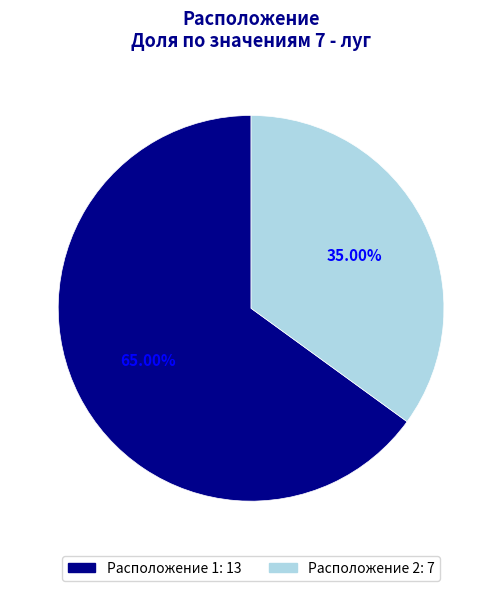

Is there any slice that represents more than half of the pie?

Yes